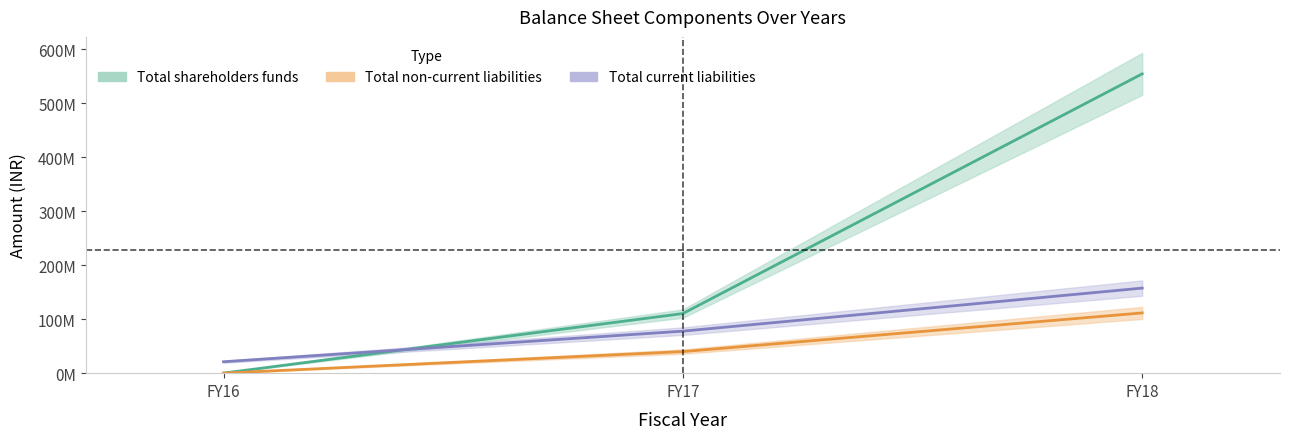

List the series in order of their overall mean, lowest first.

Total non-current liabilities, Total current liabilities, Total shareholders funds